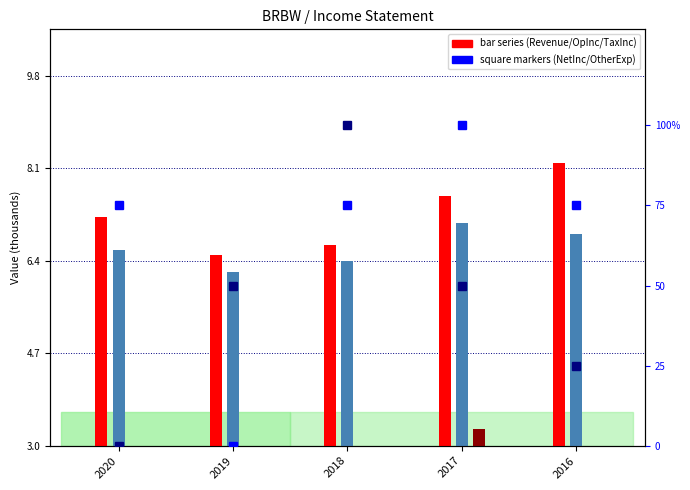

True or false: Operating Income or Loss has a value of 6.4 at 2018.

True